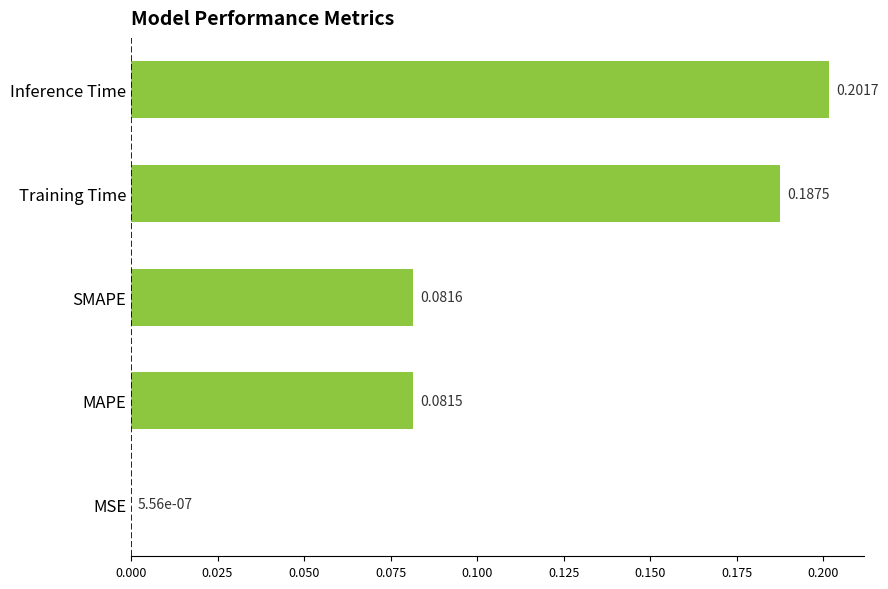

Which category has the highest value across all series?

Inference Time